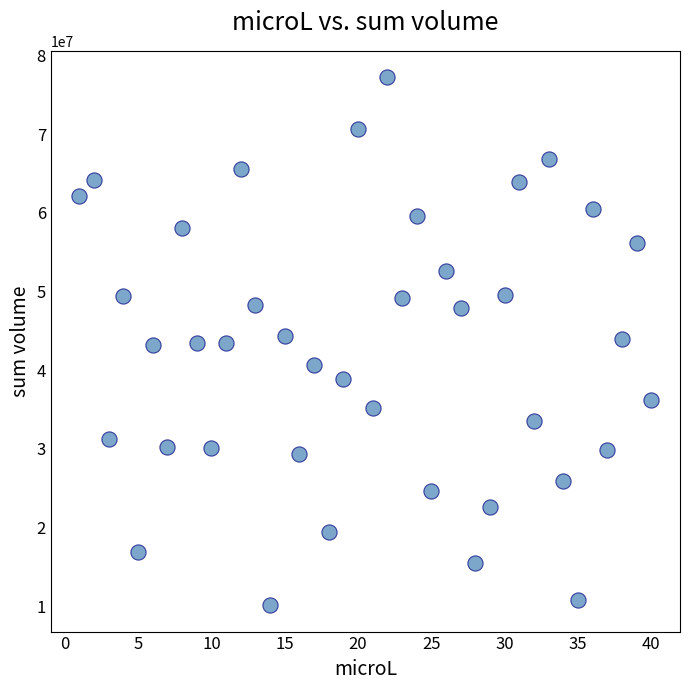

What is the range of X values (max minus min)?

39